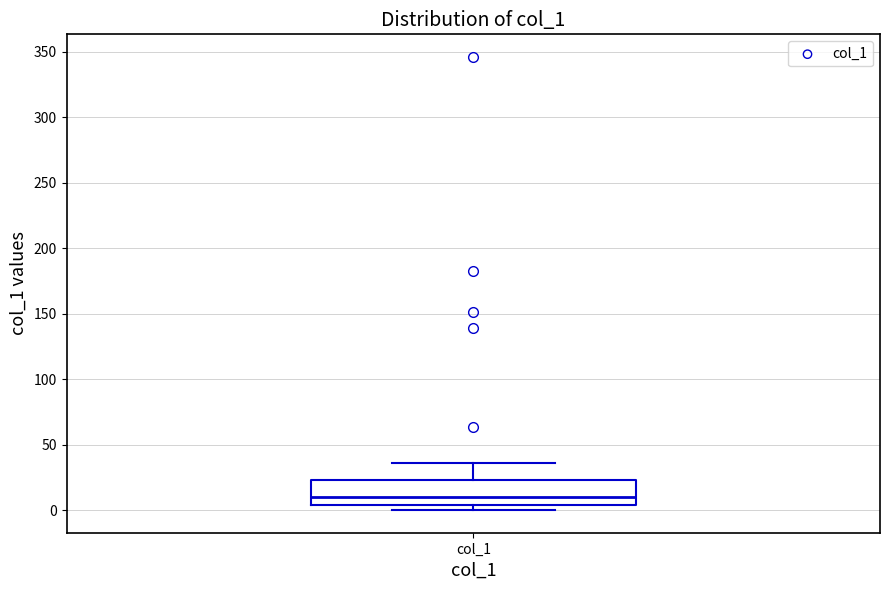

Where is the lower edge of the box for col_1 on the y-axis? The values are not printed on the chart, so give them approximately, as read against the axis.

5